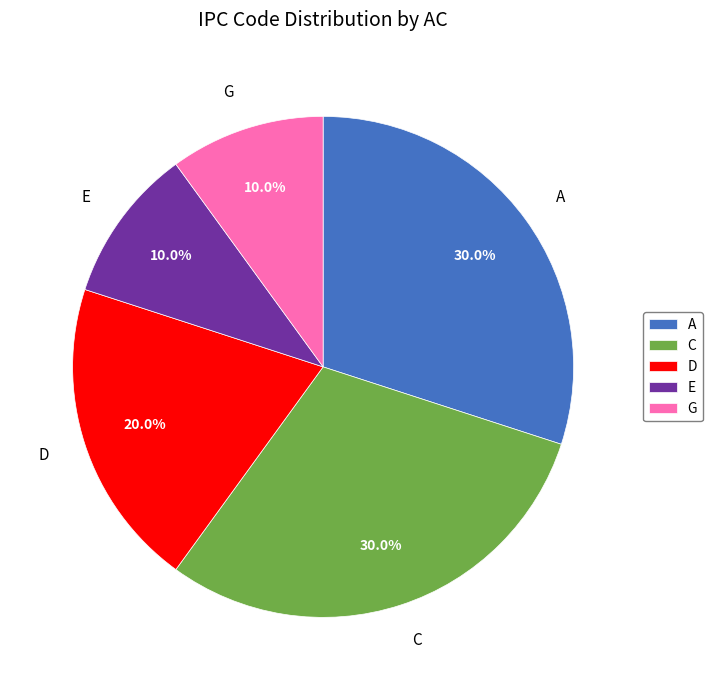

What is the total percentage of C and G?

40.0%